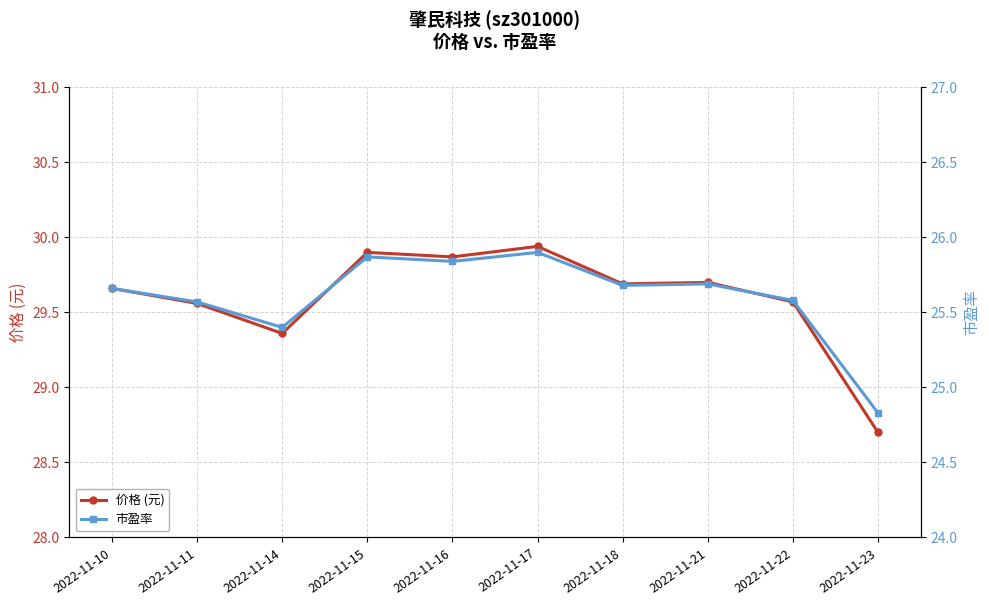

What is the difference between the 价格 (元) values at 2022-11-22 and 2022-11-18?

0.1